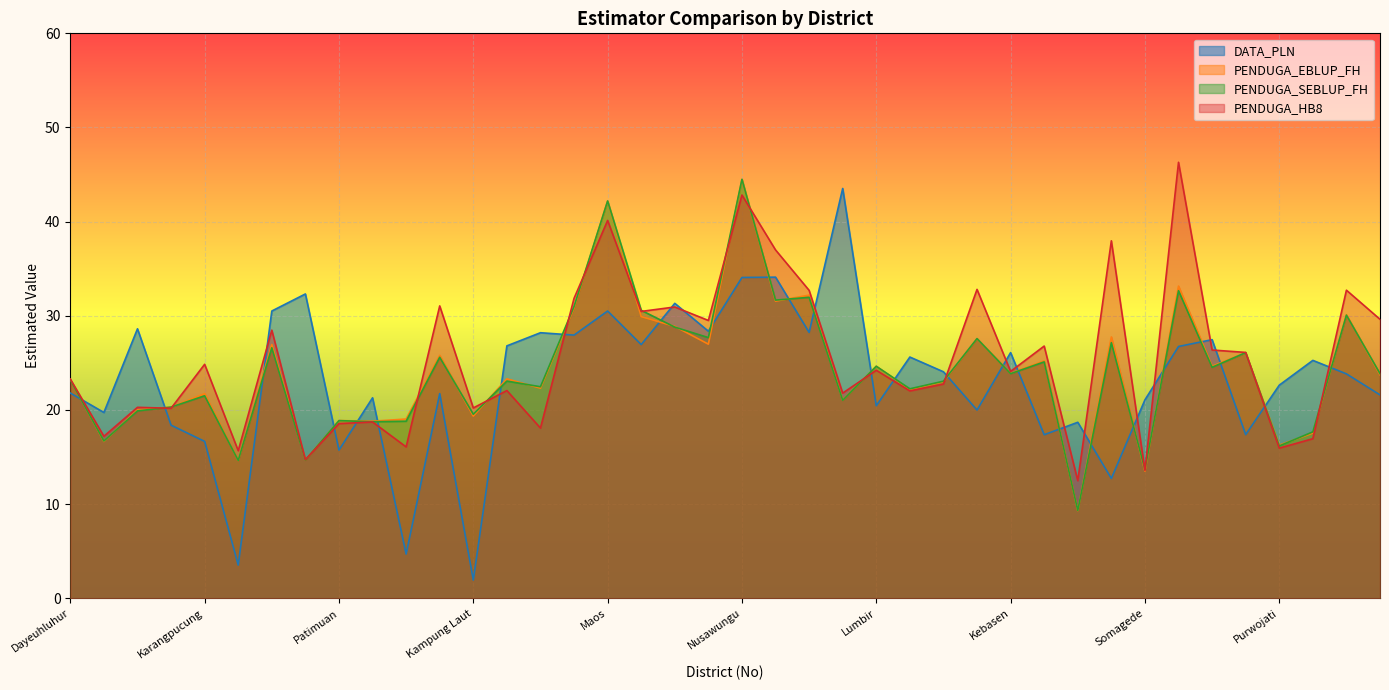

Which series has the largest range (max minus min)?

DATA_PLN